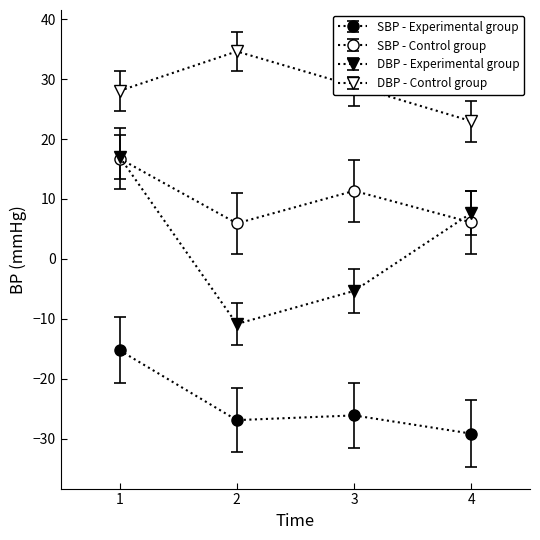

Rank the series by their maximum value, from highest to lowest.

DBP - Control group, DBP - Experimental group, SBP - Control group, SBP - Experimental group